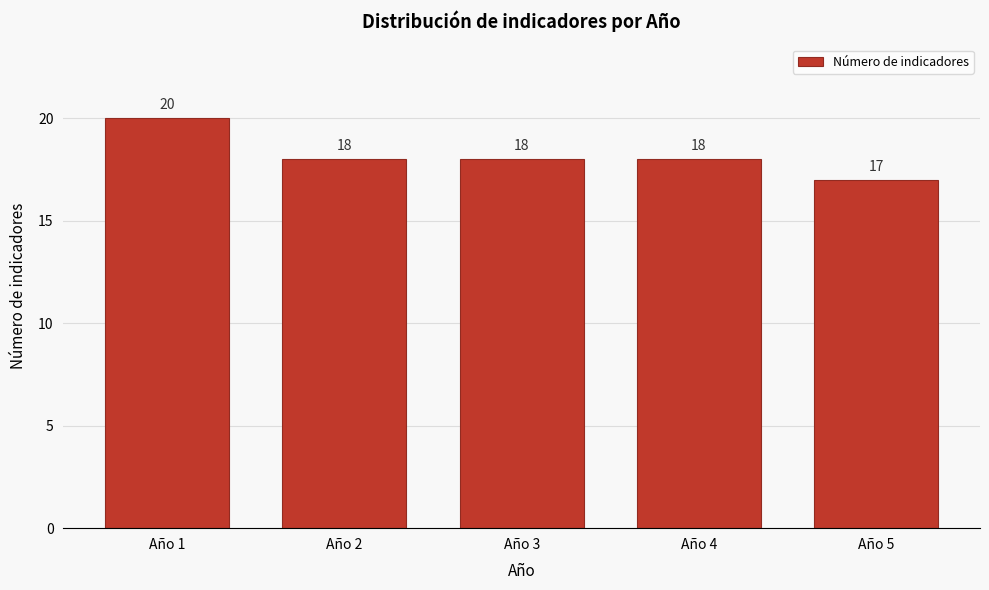

Reading left to right, extract all data points from this chart.

Año 1=20	Año 2=18	Año 3=18	Año 4=18	Año 5=17